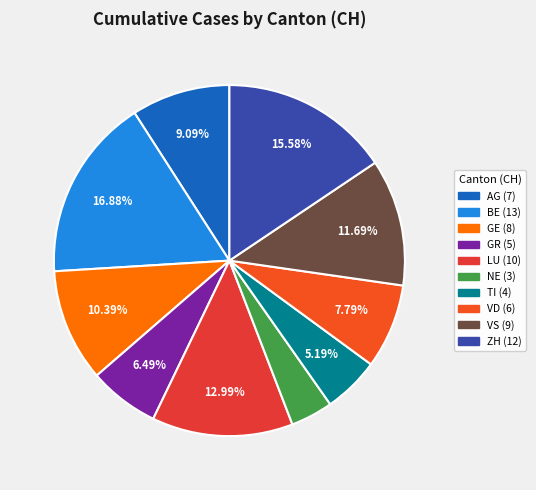

What percentage do GR and GE together represent?

16.9%